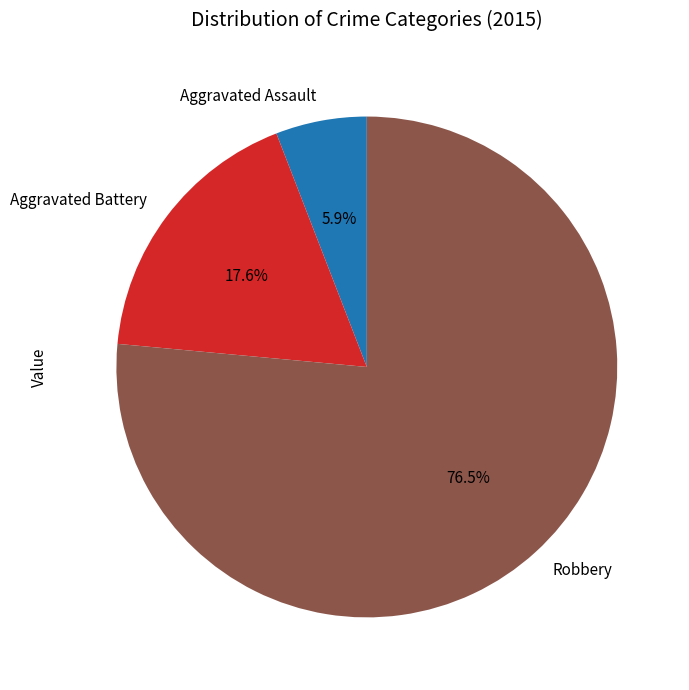

Which category has the biggest portion of the pie?

Robbery